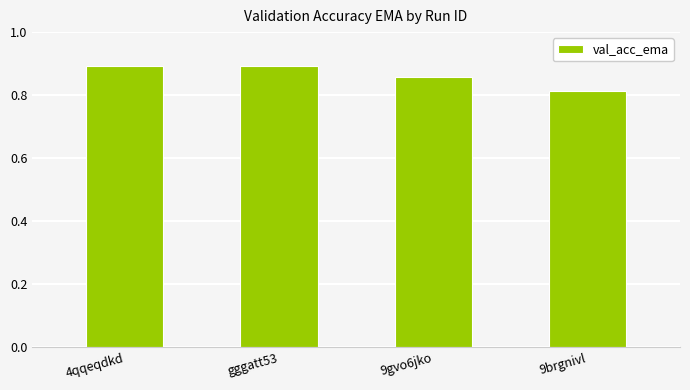

What is the sum of the values at 4qqeqdkd and 9gvo6jko?

1.7